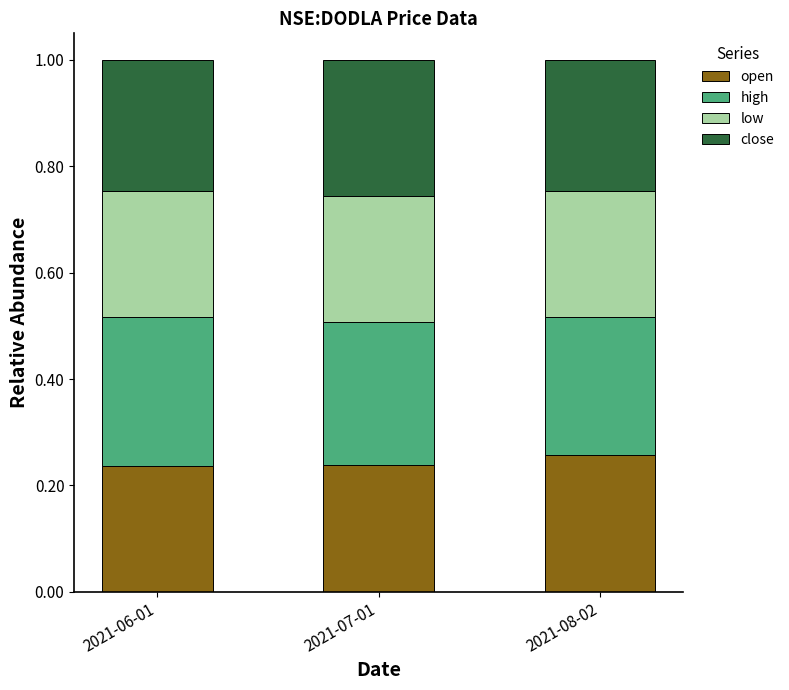

What is the total value across all series at 2021-08-02?

1.0